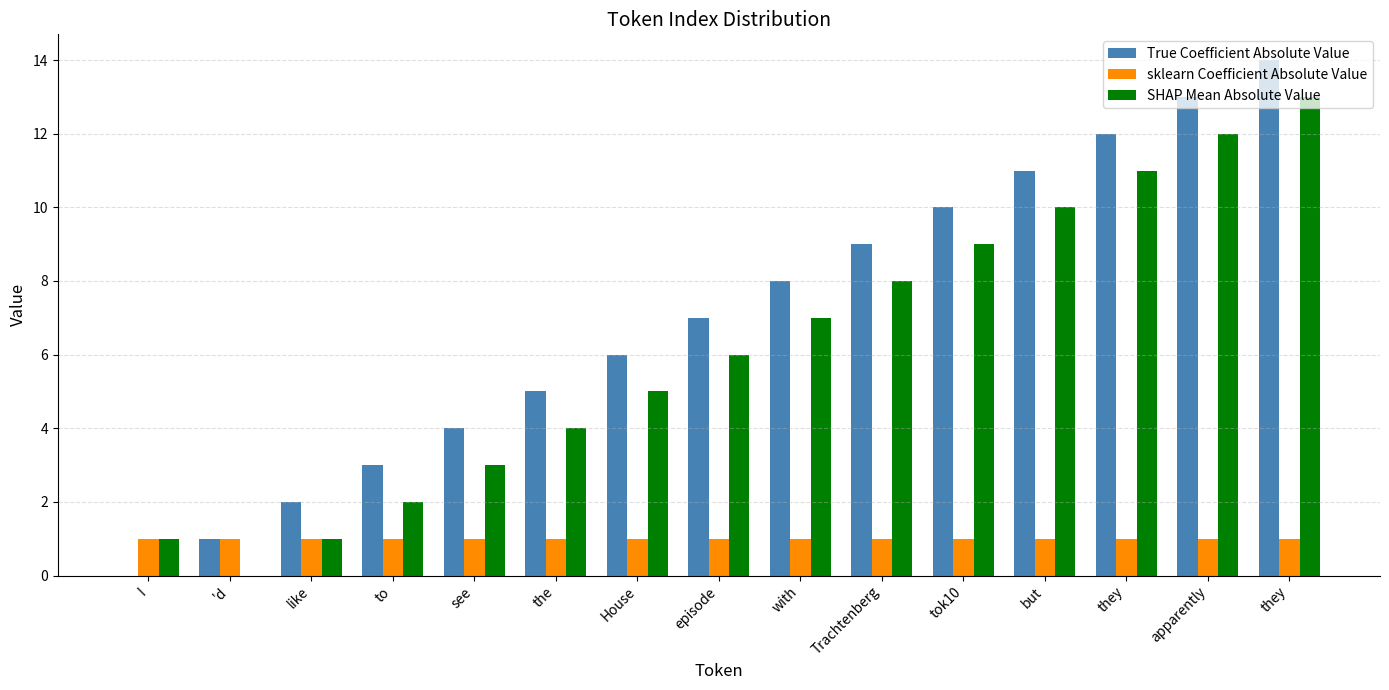

What is the total value across all series at House?

12